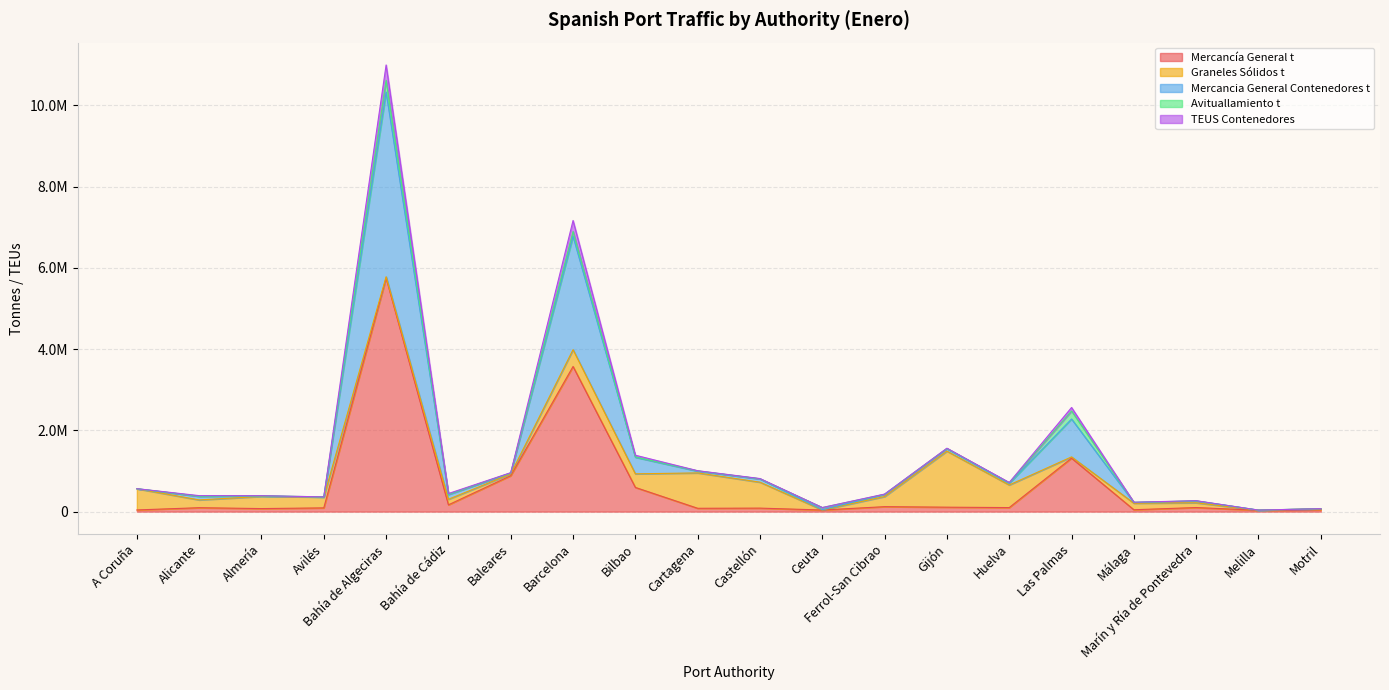

Which category has the highest value across all series?

Bahía de Algeciras